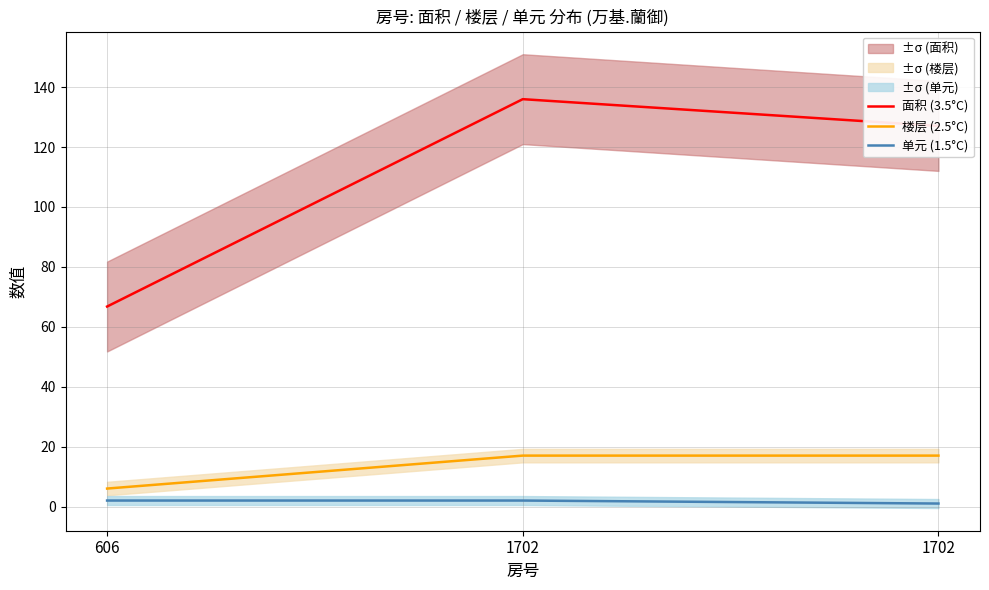

What is the value of the 楼层 (2.5°C) point at the 3rd from the left?

17.0